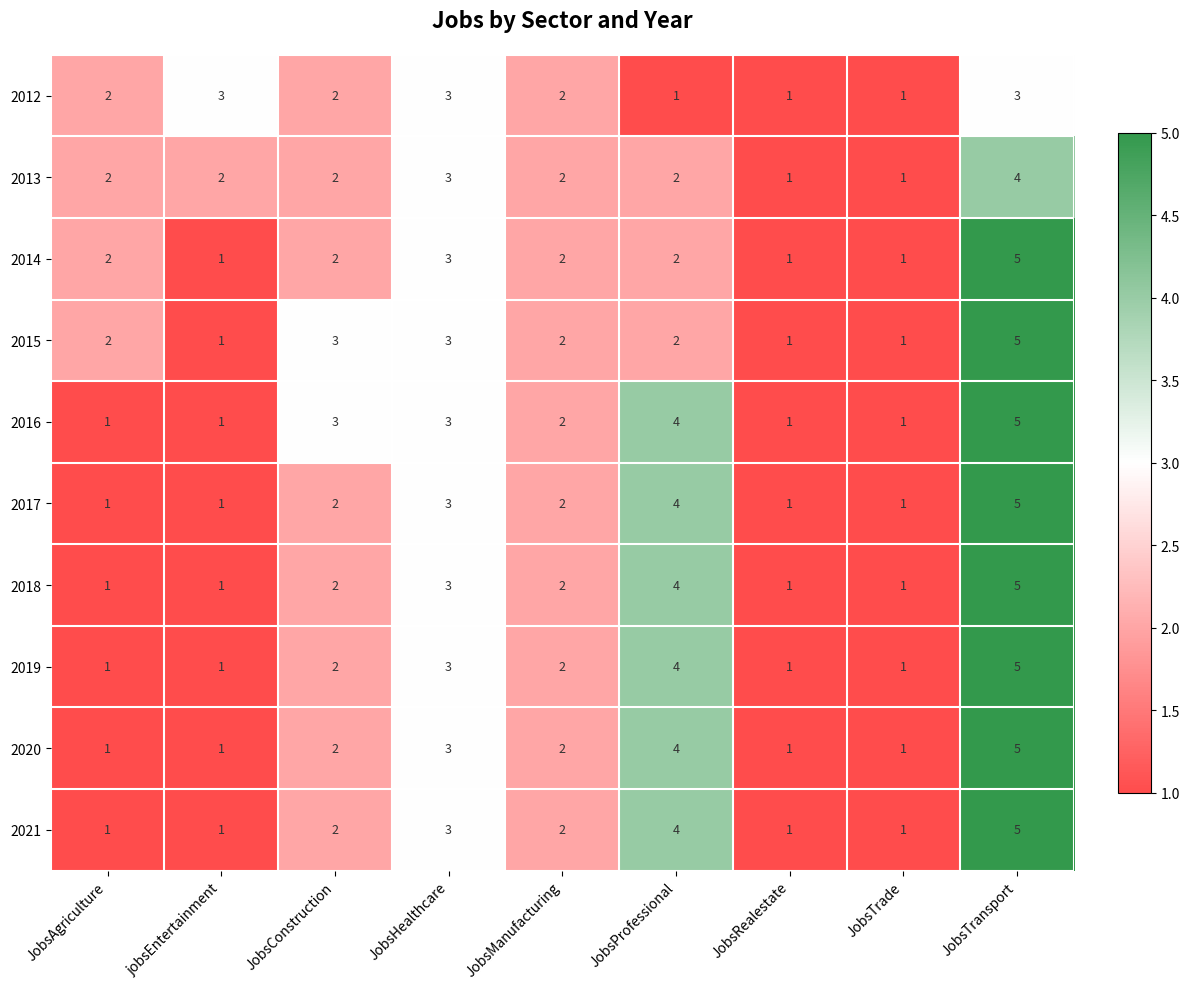

Which category has the highest value across all series?

JobsTransport